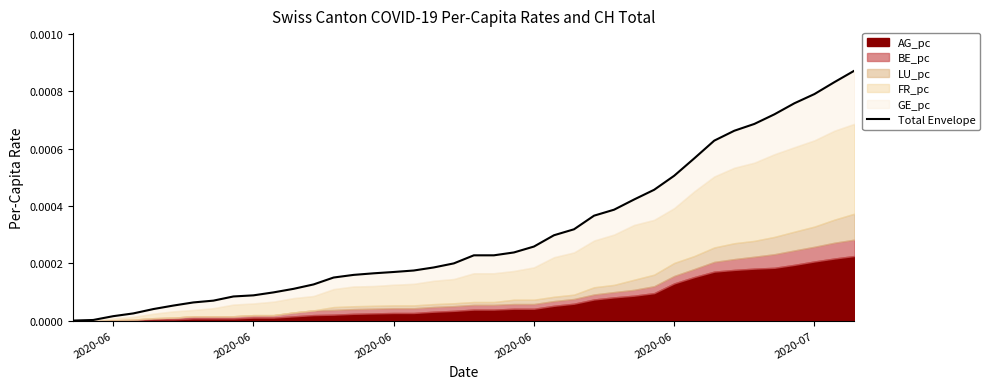

True or false: the data has more than 1 interior local peaks.

False